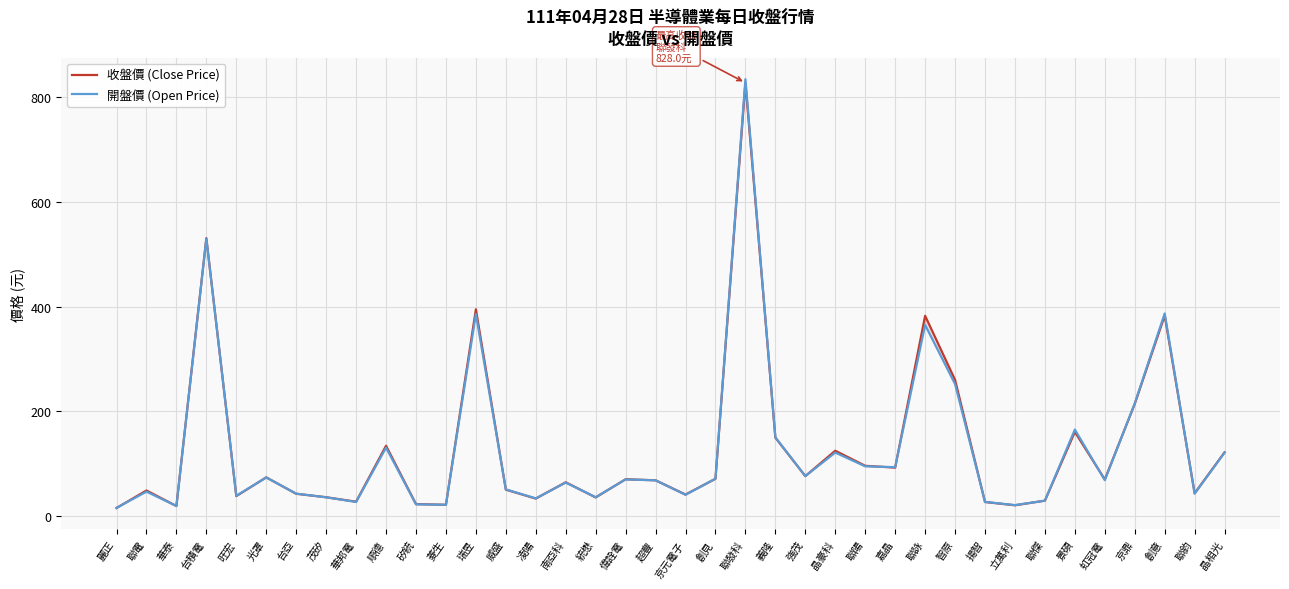

Is the value of 收盤價 (Close Price) at 京元電子 greater than the value of 開盤價 (Open Price) at 智原?

No